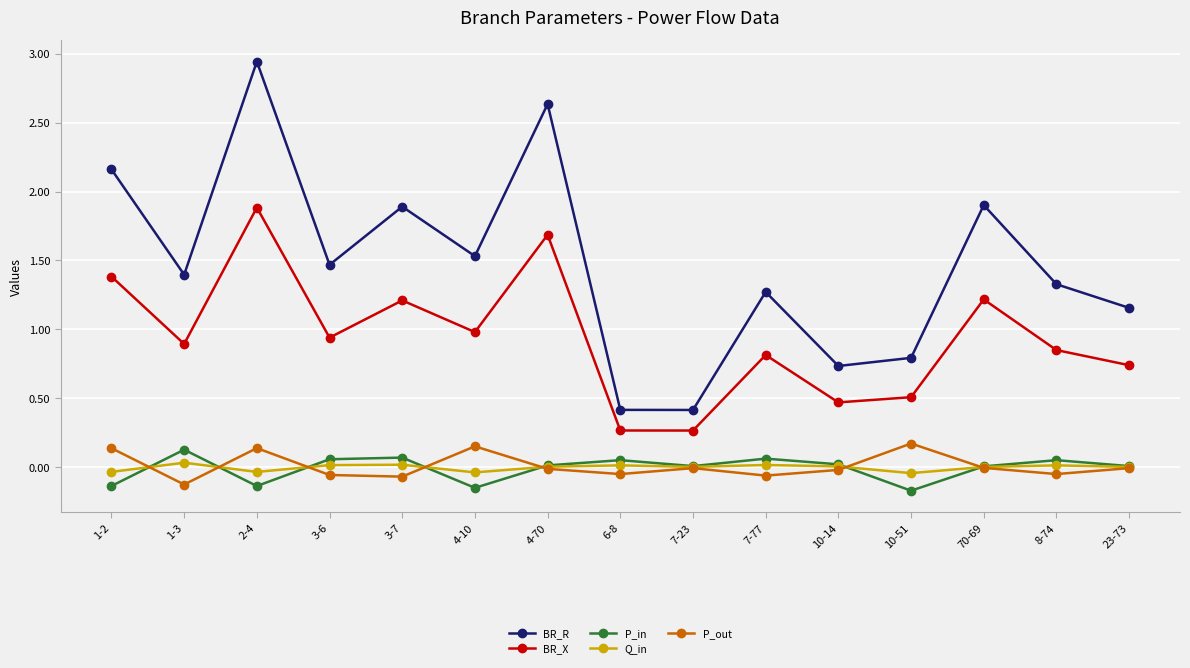

True or false: Q_in has a value of 0.0 at 10-14.

True